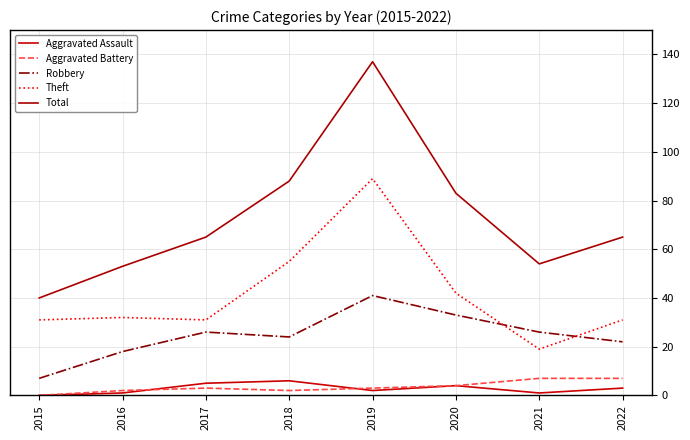

Which series has the largest range (max minus min)?

Total